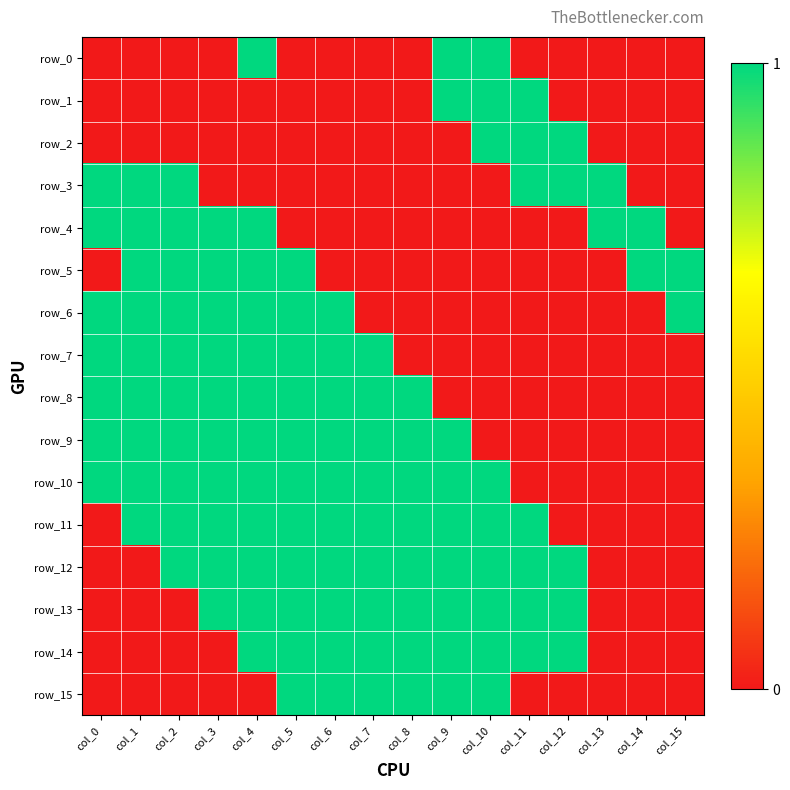

What is the spread (max minus min) of values at col_3?

1